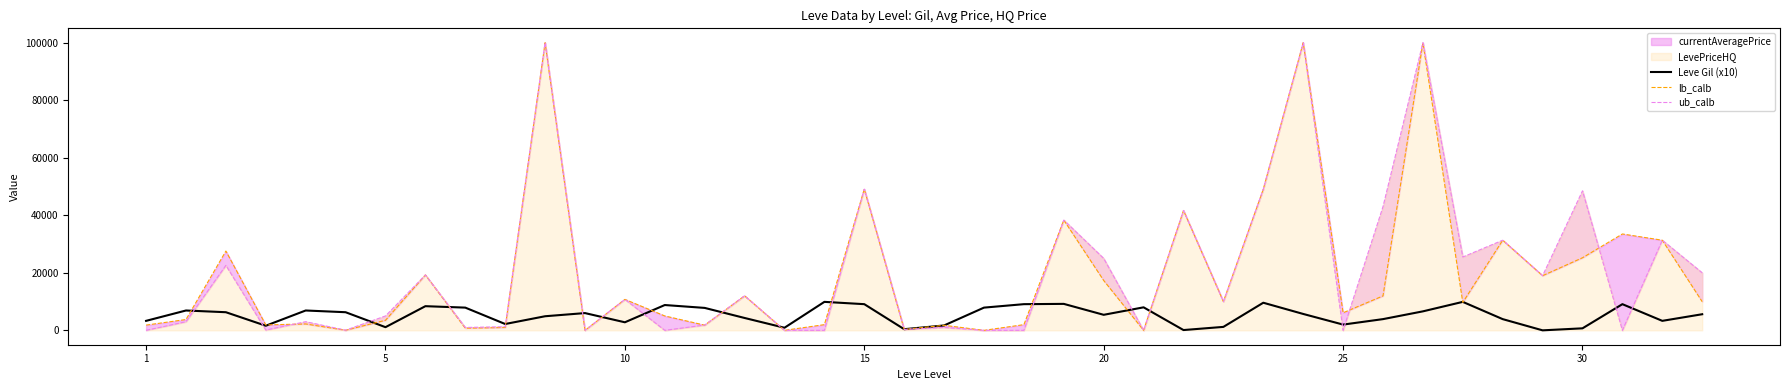

The lb_calb series shows 49369.4 at 25. True or false?

False